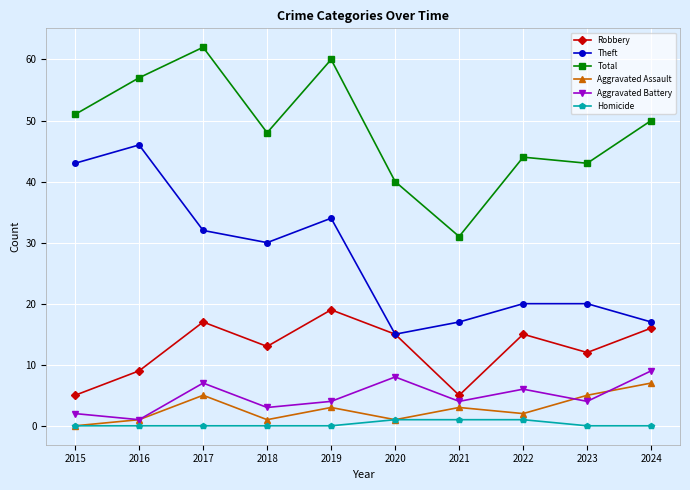

True or false: Homicide and Robbery cross at least once.

False